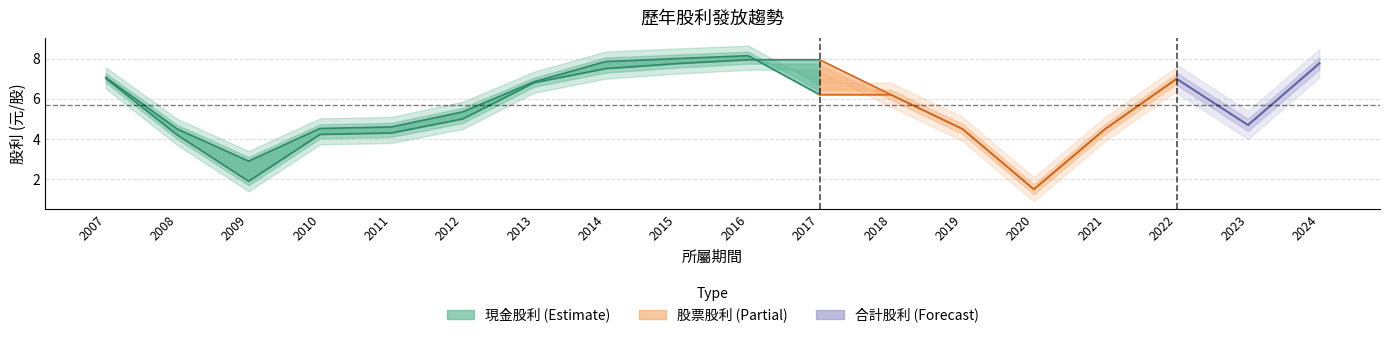

Reading right to left, what are all the values shown in this chart?

合計股利: 7.8	4.7	7.0	4.5	1.5	4.5	6.2	6.2	8.1	8.0	7.8	6.8	5.3	4.6	4.5	2.9	4.5	7.1
現金股利合計: 7.8	4.7	7.0	4.5	1.5	4.5	6.2	7.9	7.9	7.8	7.5	6.8	5.0	4.3	4.2	1.9	4.2	7.0
股票股利合計: 0.0	0.0	0.0	0.0	0.0	0.0	0.0	0.0	0.2	0.2	0.3	0.1	0.3	0.3	0.3	1.0	0.3	0.1